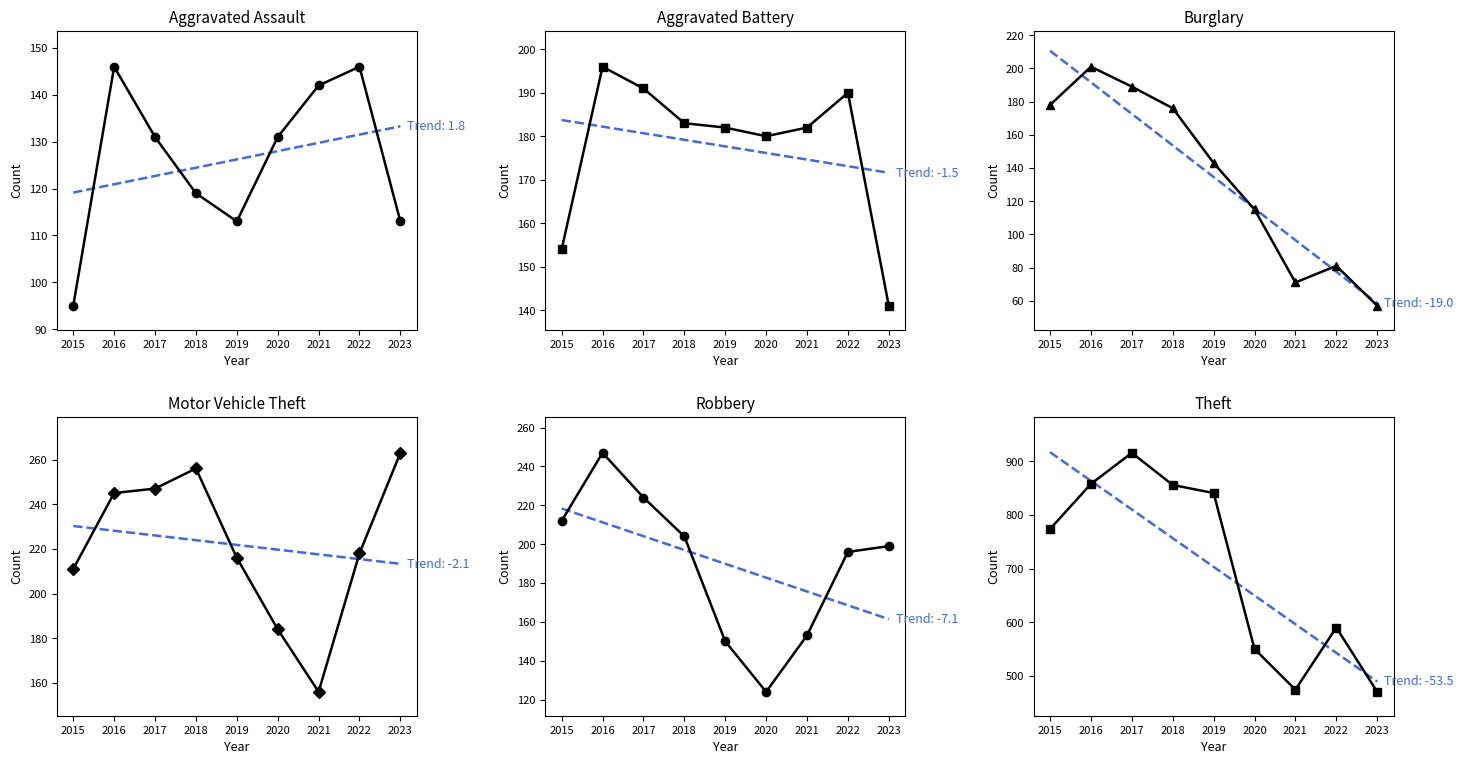

What is the sum of all Theft values?

6329